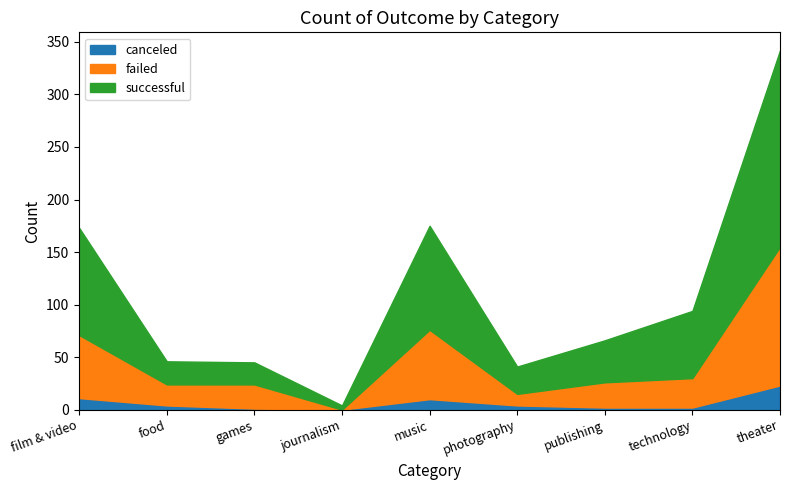

Where is failed nearest to the value 66?

music